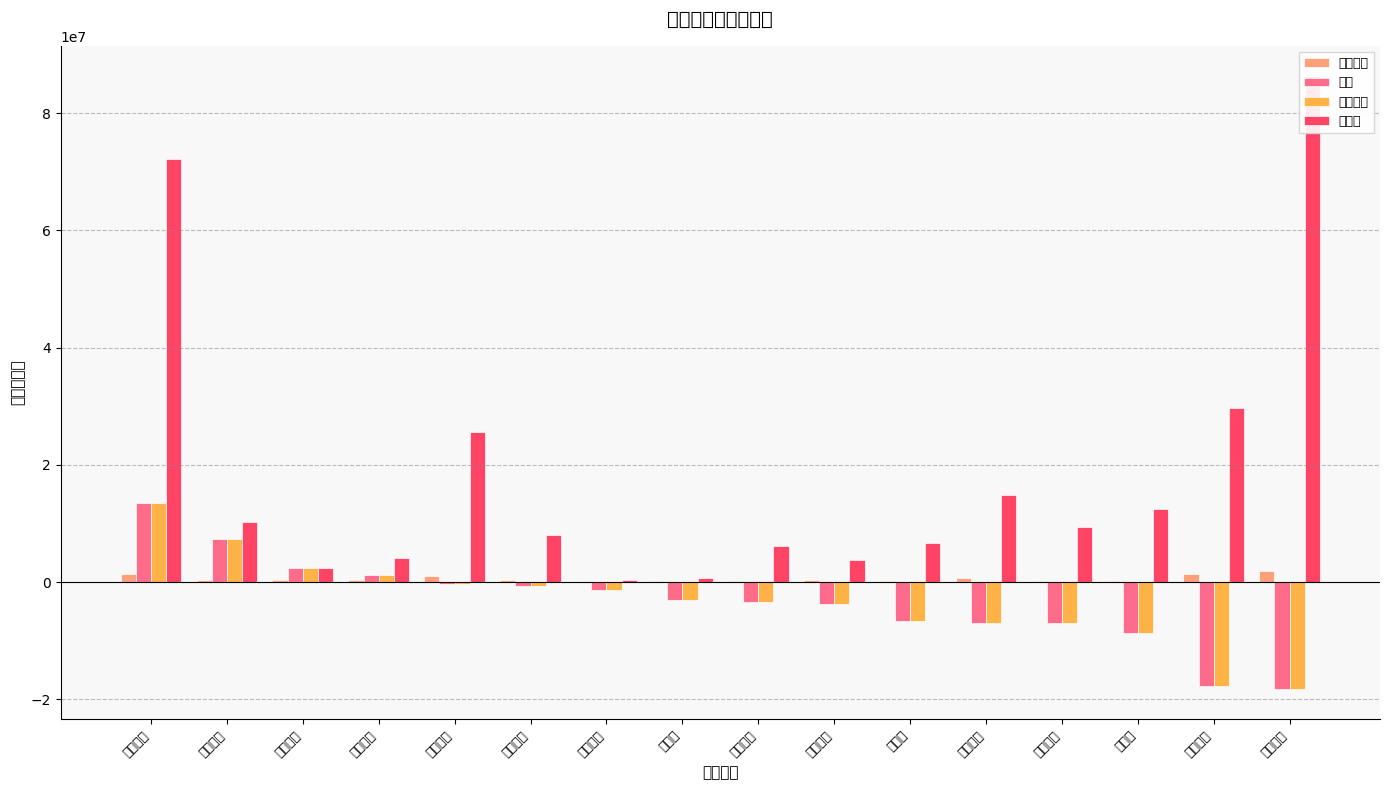

What value does the 主力买 series have at 蜂助手?

12515452